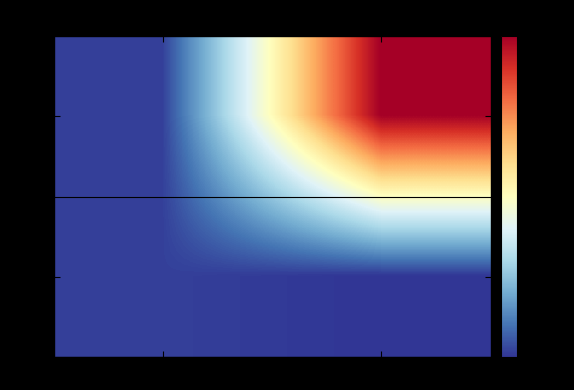

What is the spread (max minus min) of values at col_3?

55